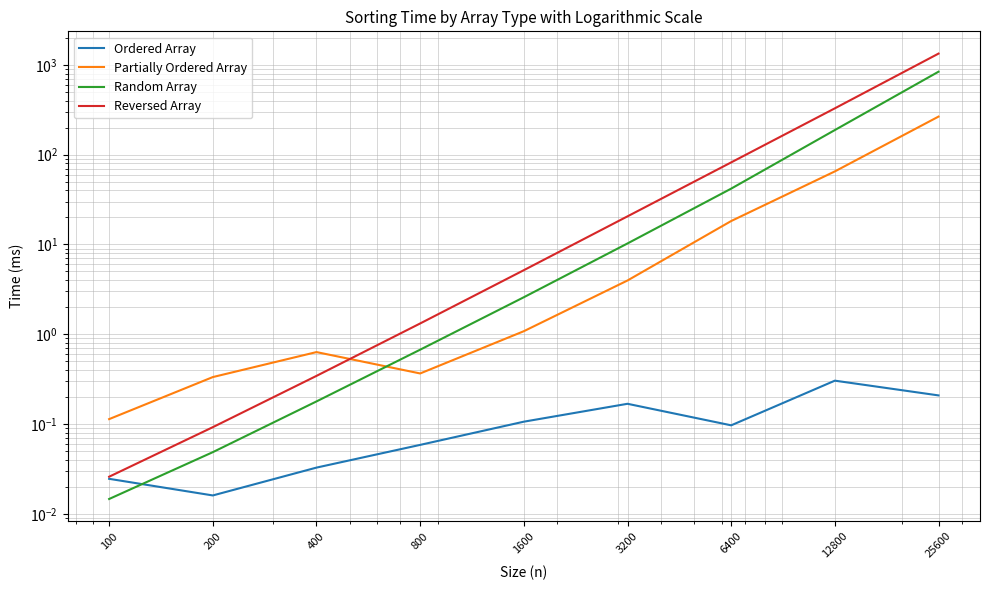

Which series has the largest range (max minus min)?

Reversed Array